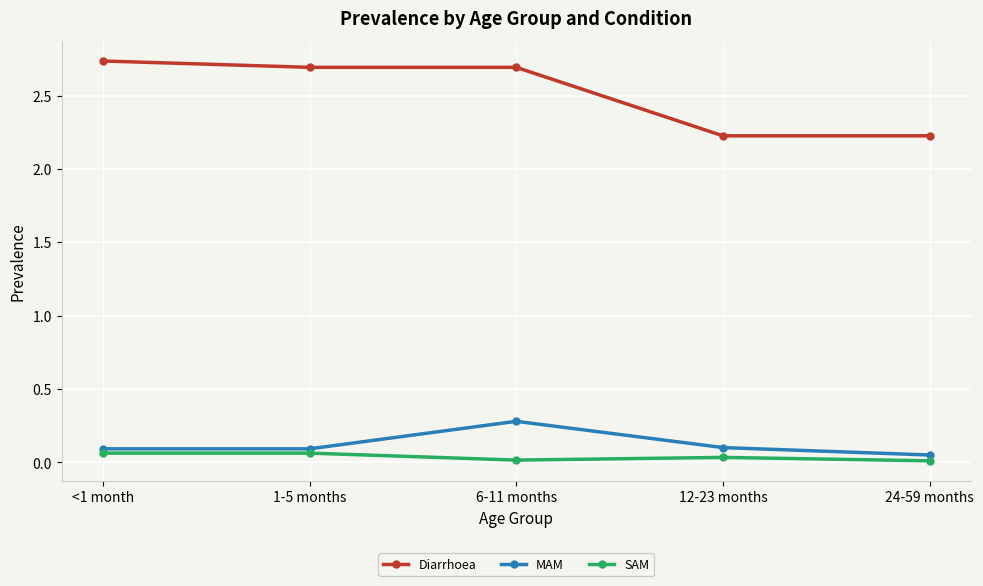

List the series in order of their peak value, lowest first.

SAM, MAM, Diarrhoea